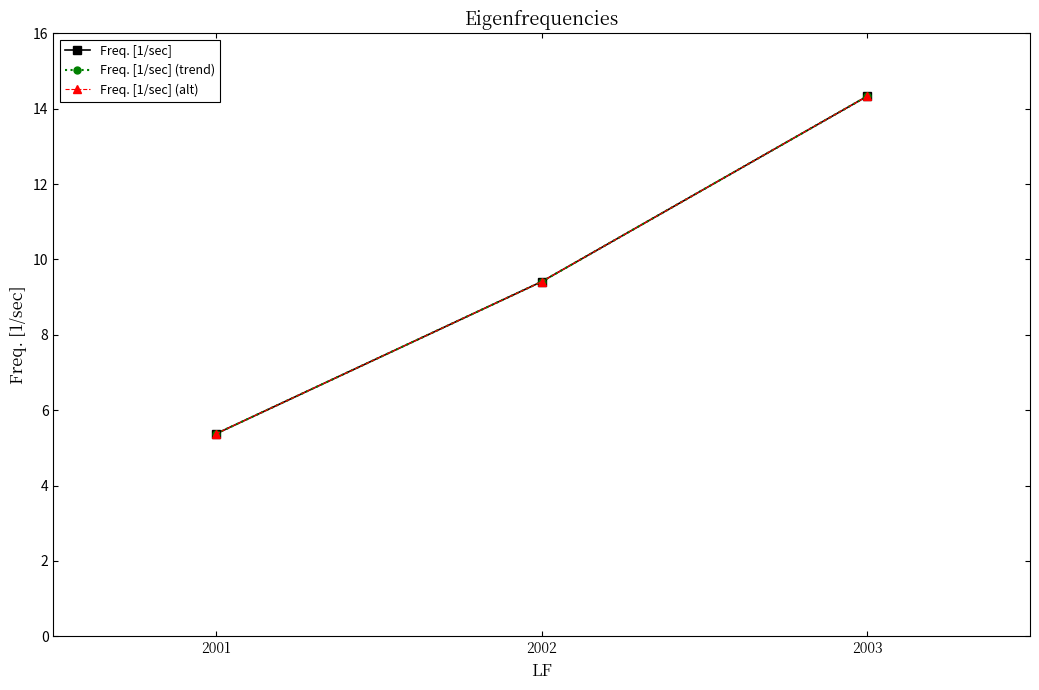

Reading right to left, transcribe all the data shown in this chart.

Freq. [1/sec]: 2003=14.3	2002=9.4	2001=5.4
Freq. [1/sec] (trend): 2003=14.3	2002=9.4	2001=5.4
Freq. [1/sec] (alt): 2003=14.3	2002=9.4	2001=5.4